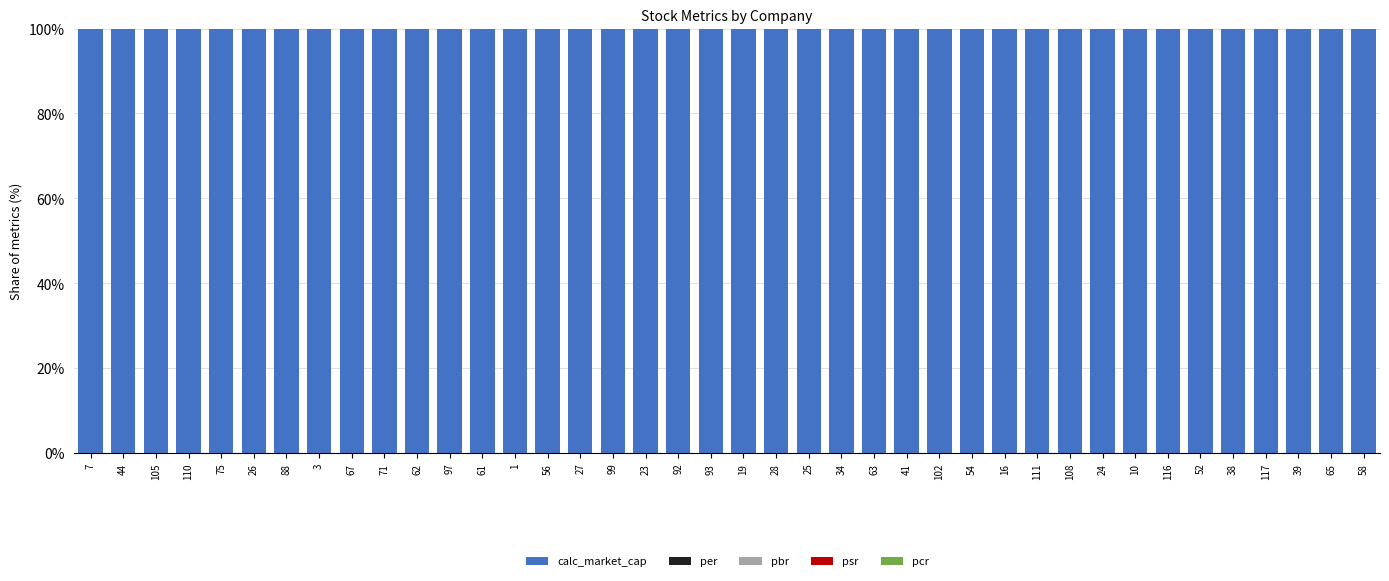

What is the sum of all calc_market_cap values?

4000.0